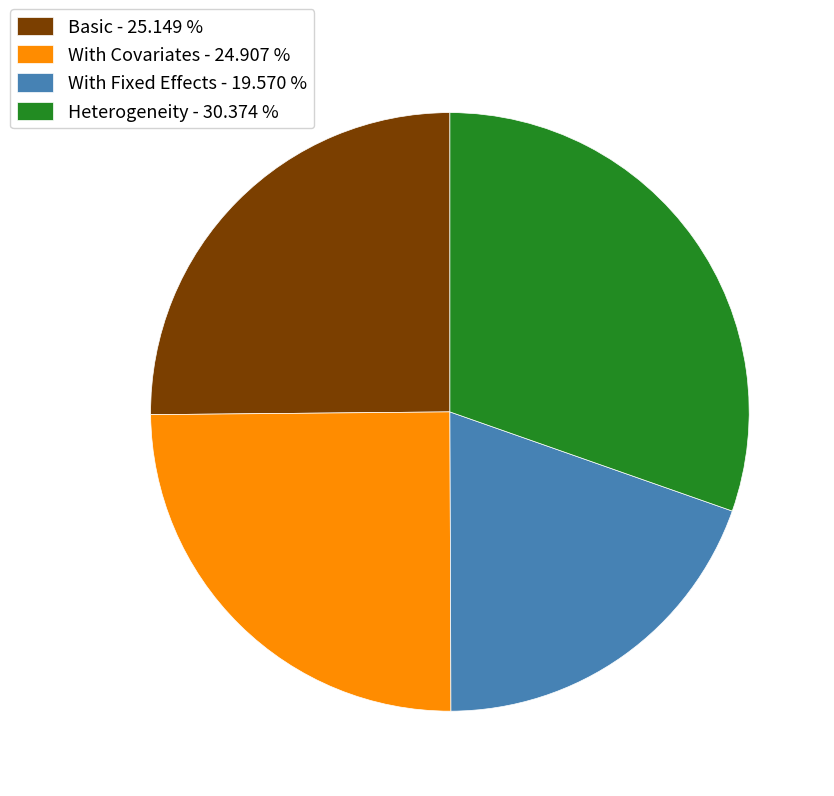

The With Covariates slice represents 25% of the pie. True or false?

True